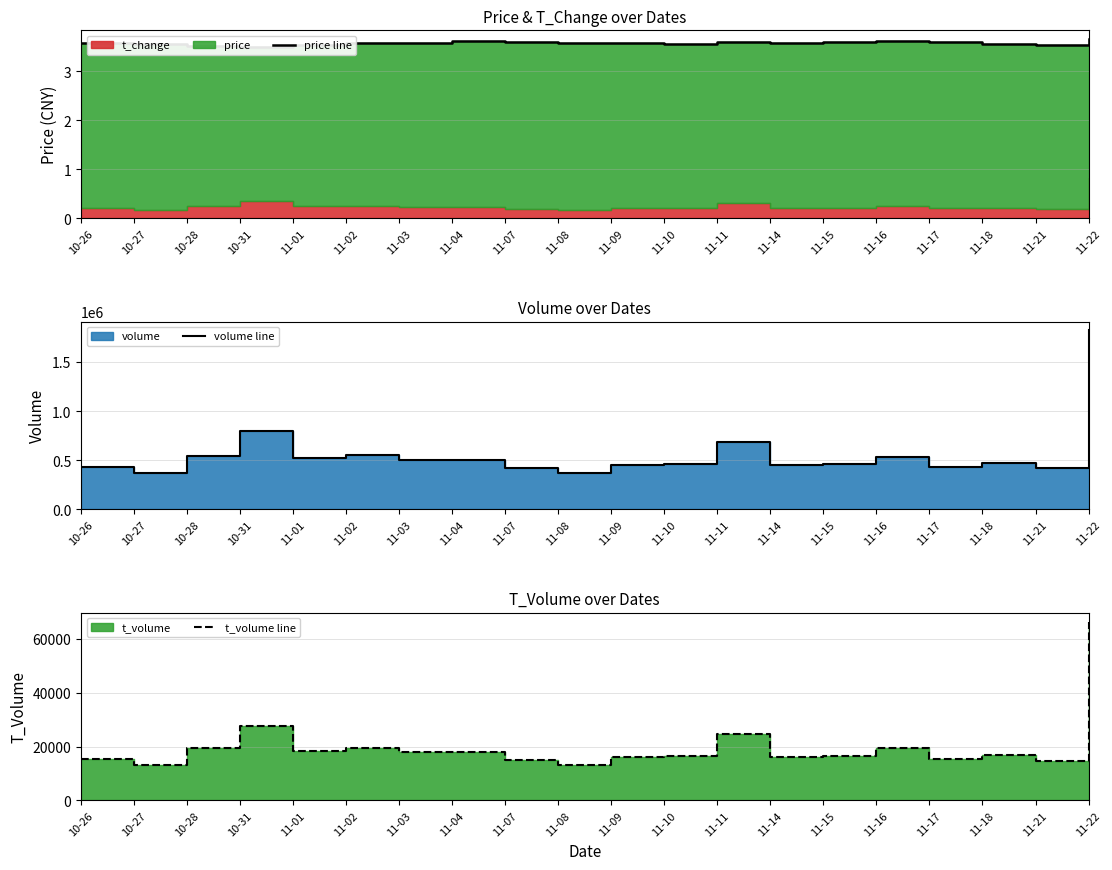

What is the difference between the t_volume line values at 10-26 and 11-18?

1276.0